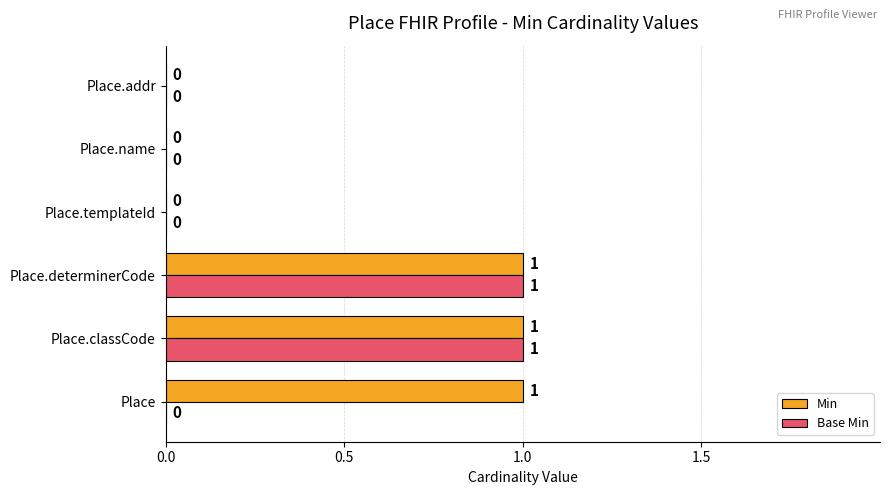

How many positive values does the Min series have?

3